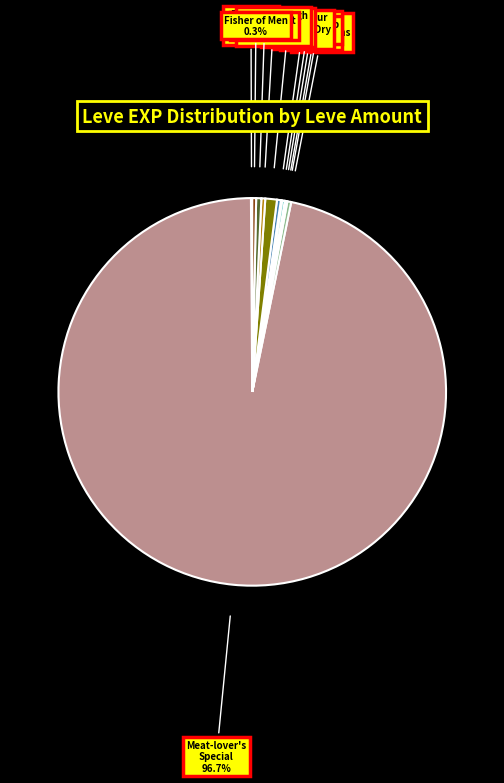

Is there any slice that represents more than half of the pie?

Yes